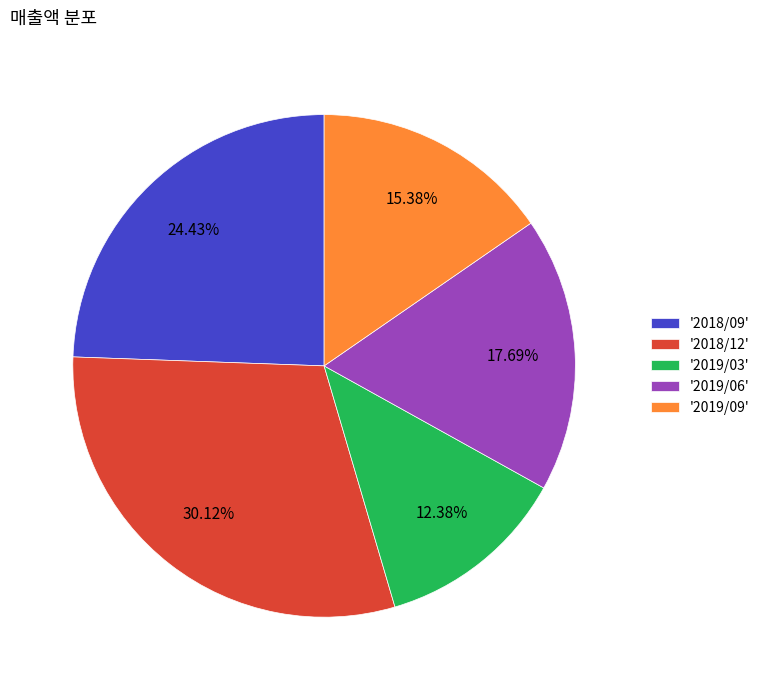

To the nearest percent, what is the difference between the largest and smallest slice percentages?

18%